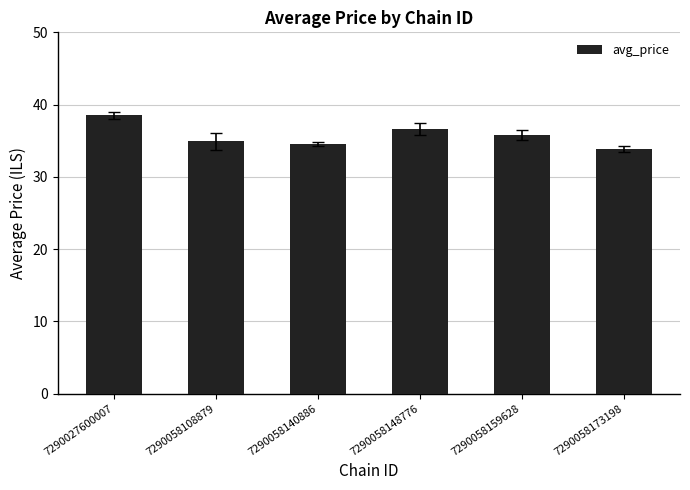

What is the maximum value shown in the chart?

38.5